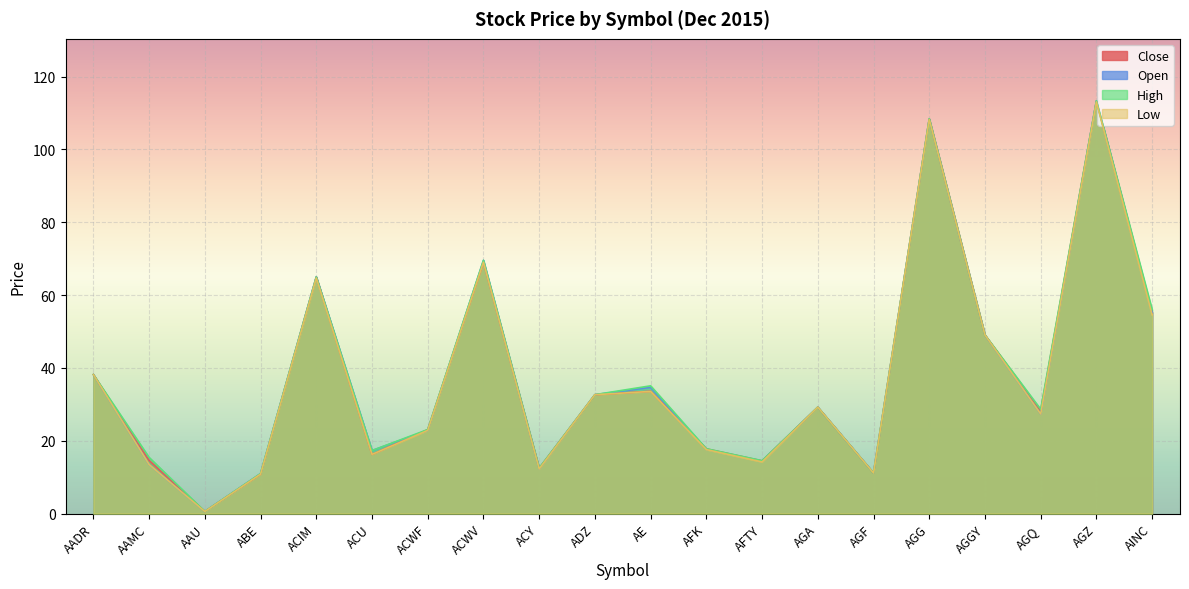

What is the average value of the Low series?

36.9